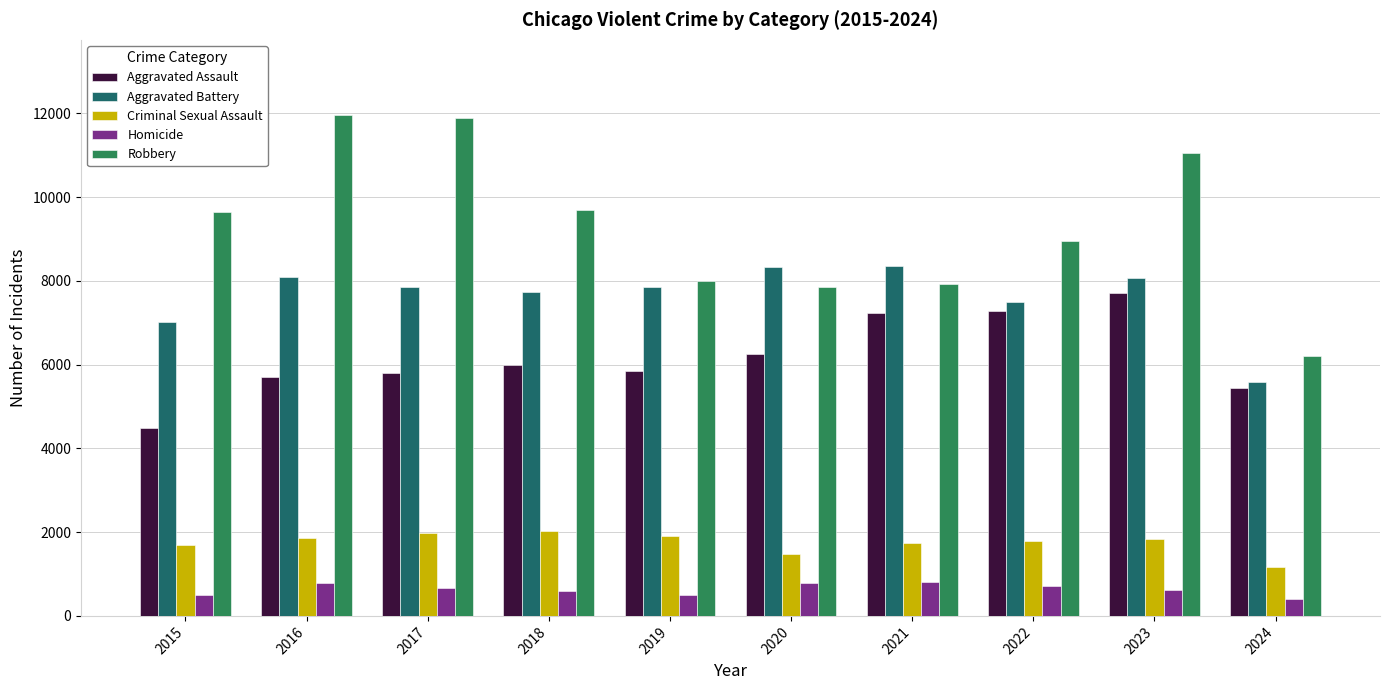

The Aggravated Battery series shows 8077 at 2023. True or false?

True